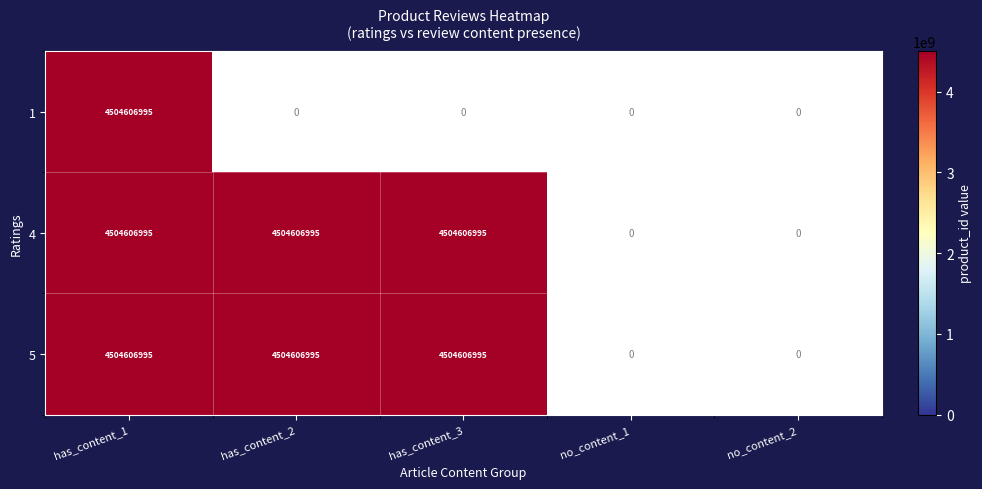

Reading left to right, extract all data points from this chart.

1: 4504606995	0	0	0	0
4: 4504606995	4504606995	4504606995	0	0
5: 4504606995	4504606995	4504606995	0	0